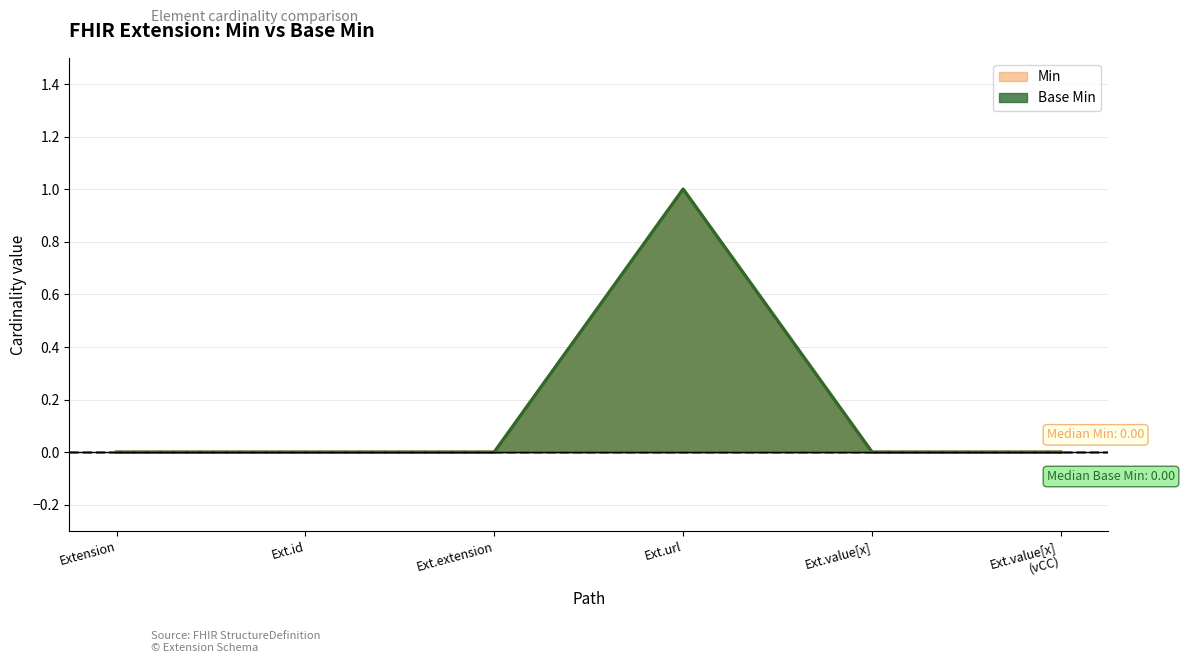

Reading left to right, what are all the values shown in this chart?

Min: 0	0	0	1	0	0
Base Min: 0	0	0	1	0	0